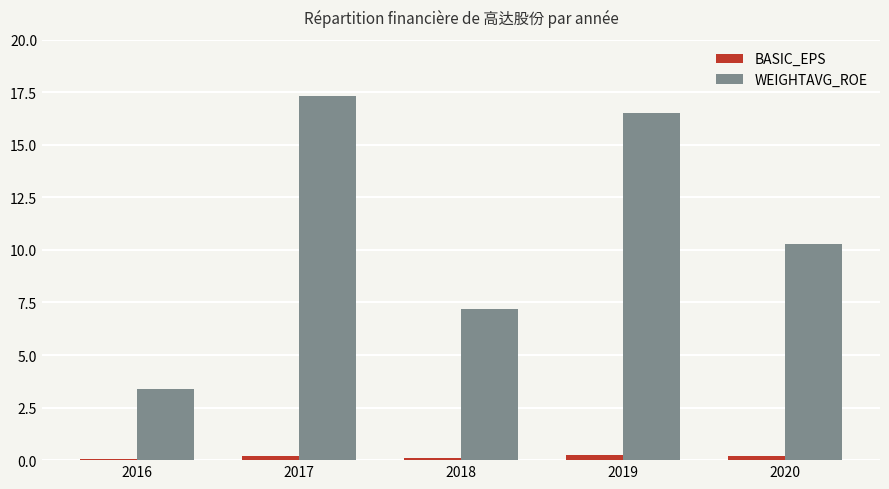

At which category does the chart reach its peak across all series?

2017